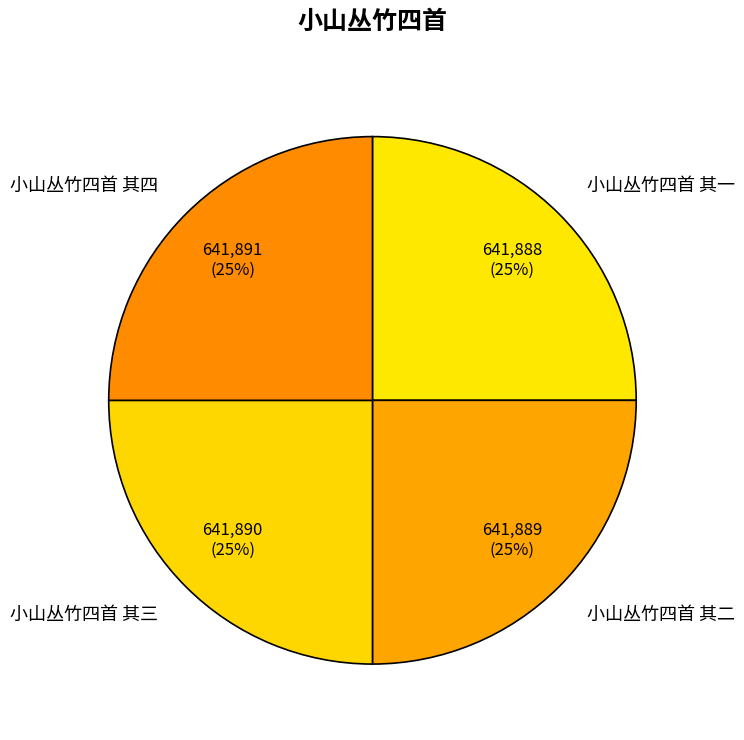

Does any single category account for the majority?

No